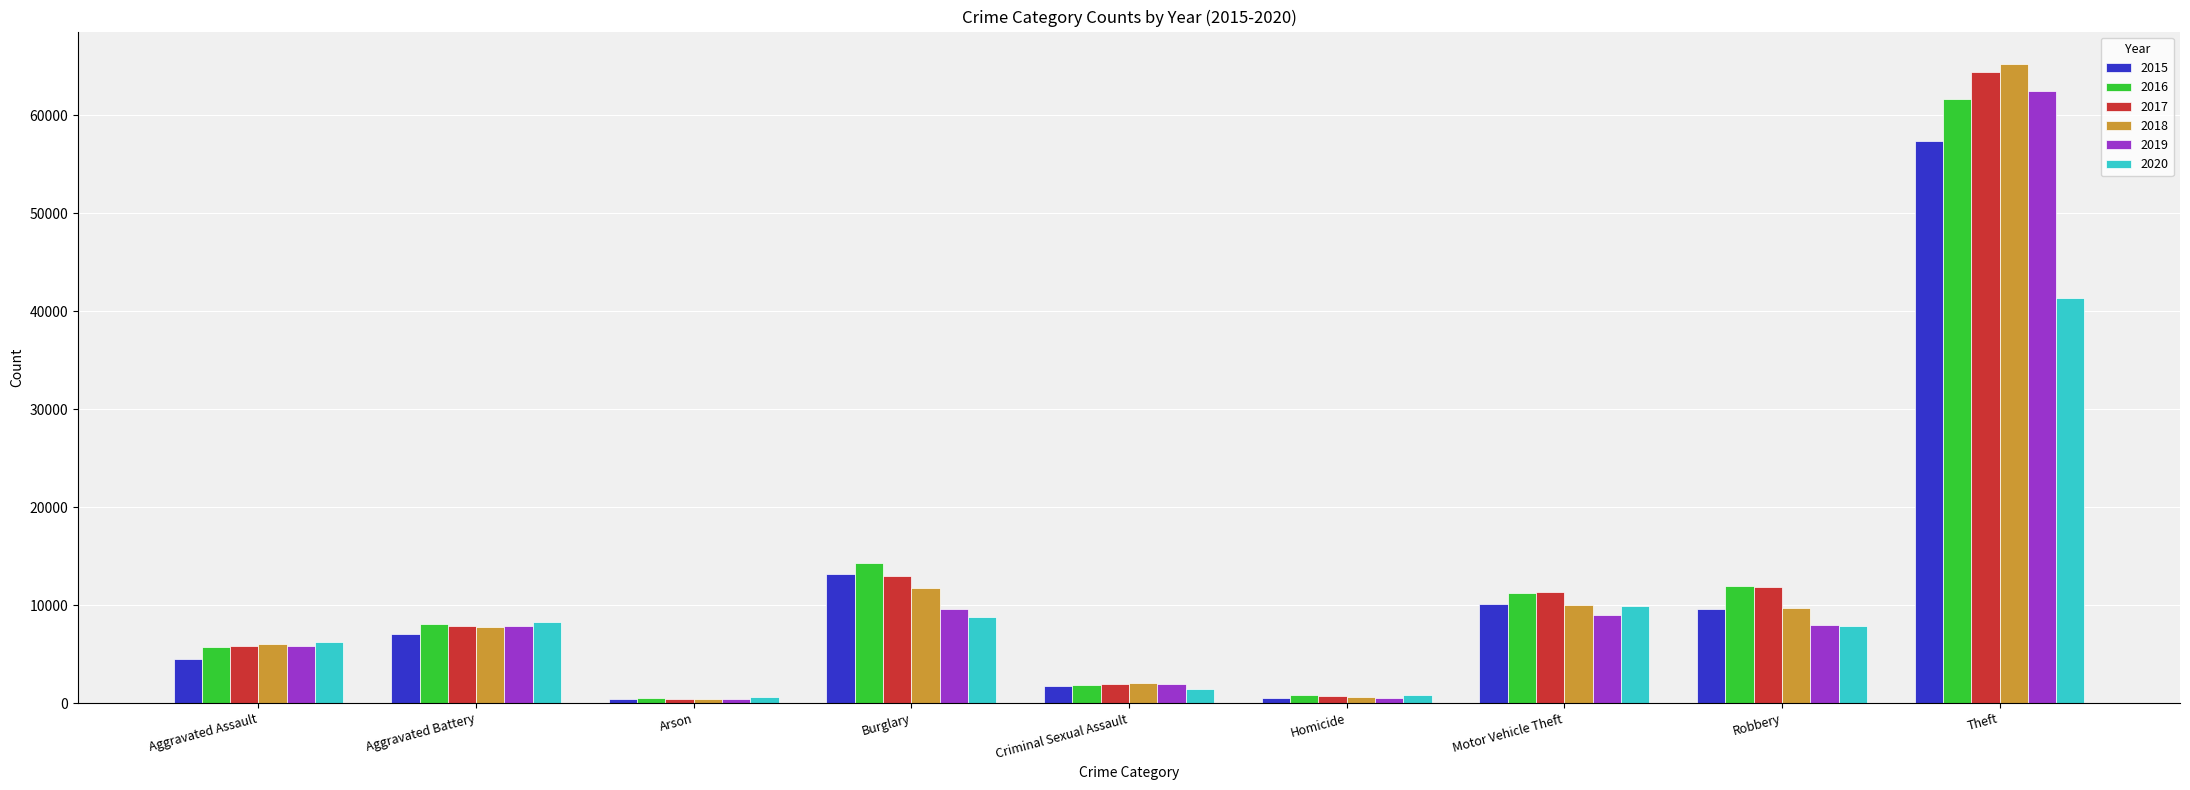

What is the value of the 2019 bar at the 7th from the left?

8977